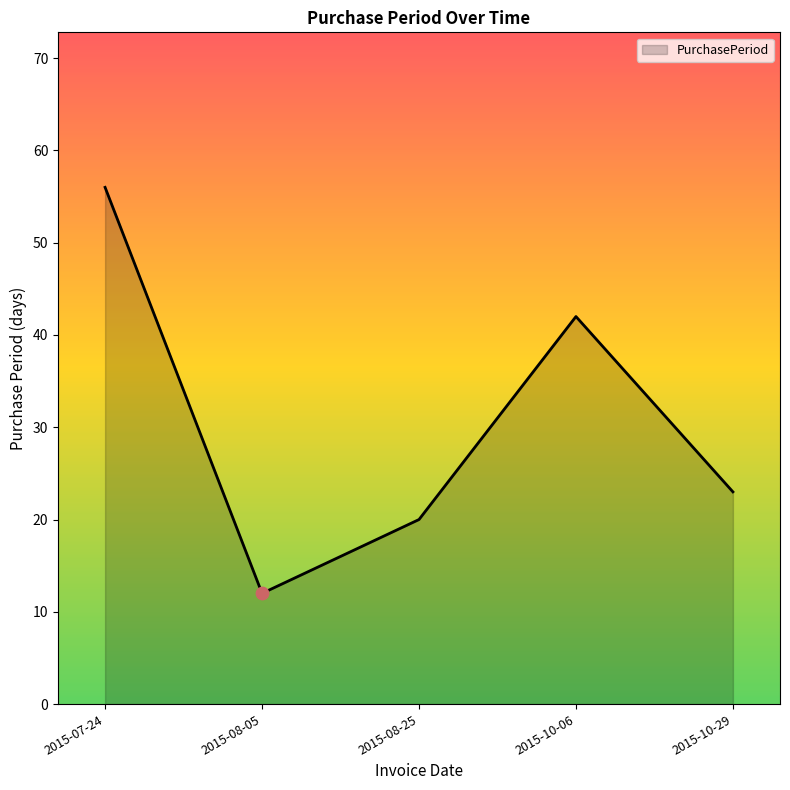

Between 2015-10-06 and 2015-08-05, which is larger?

2015-10-06